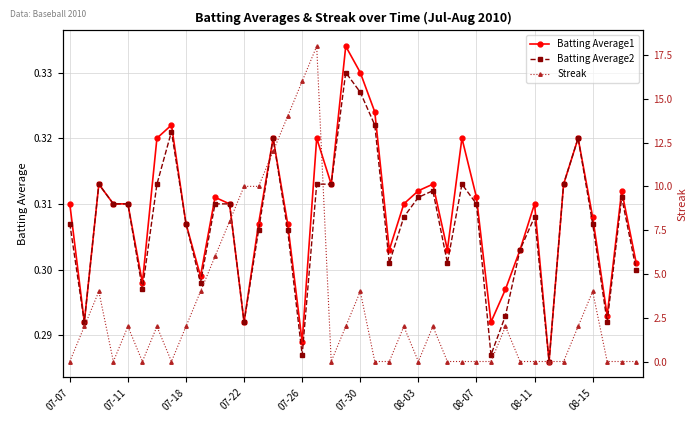

Reading left to right, list all the values displayed in this chart.

Batting Average1: 0.3	0.3	0.3	0.3	0.3	0.3	0.3	0.3	0.3	0.3	0.3	0.3	0.3	0.3	0.3	0.3	0.3	0.3	0.3	0.3	0.3	0.3	0.3	0.3	0.3	0.3	0.3	0.3	0.3	0.3	0.3	0.3	0.3	0.3	0.3	0.3	0.3	0.3	0.3	0.3
Batting Average2: 0.3	0.3	0.3	0.3	0.3	0.3	0.3	0.3	0.3	0.3	0.3	0.3	0.3	0.3	0.3	0.3	0.3	0.3	0.3	0.3	0.3	0.3	0.3	0.3	0.3	0.3	0.3	0.3	0.3	0.3	0.3	0.3	0.3	0.3	0.3	0.3	0.3	0.3	0.3	0.3
Streak: 0.0	2.0	4.0	0.0	2.0	0.0	2.0	0.0	2.0	4.0	6.0	8.0	10.0	10.0	12.0	14.0	16.0	18.0	0.0	2.0	4.0	0.0	0.0	2.0	0.0	2.0	0.0	0.0	0.0	0.0	2.0	0.0	0.0	0.0	0.0	2.0	4.0	0.0	0.0	0.0